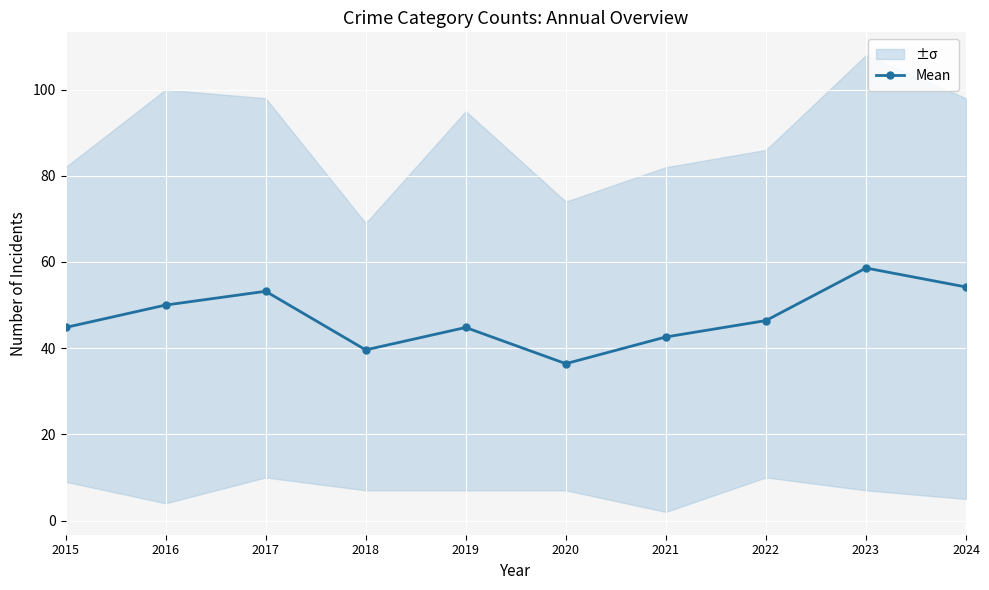

Rank the categories by value from lowest to highest.

2020, 2018, 2021, 2015, 2019, 2022, 2016, 2017, 2024, 2023